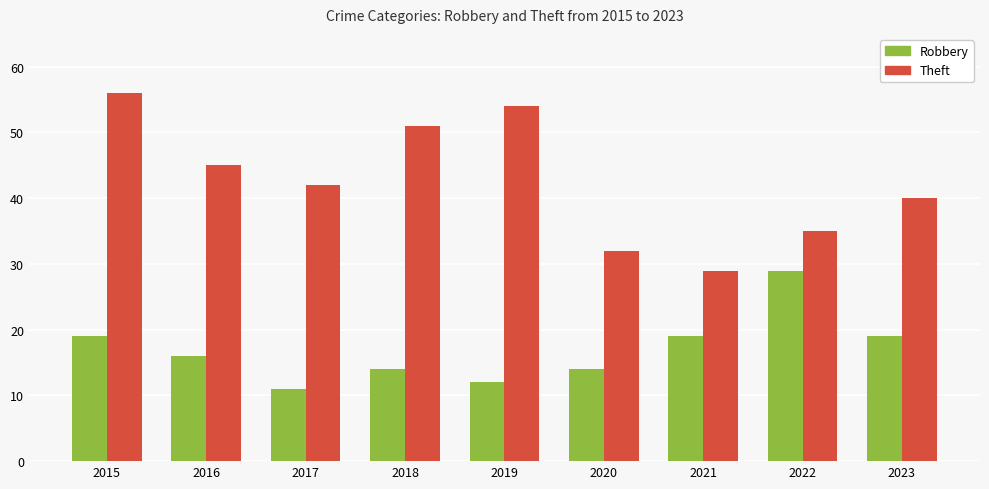

Reading left to right, what are all the values shown in this chart?

Robbery: 2015=19	2016=16	2017=11	2018=14	2019=12	2020=14	2021=19	2022=29	2023=19
Theft: 2015=56	2016=45	2017=42	2018=51	2019=54	2020=32	2021=29	2022=35	2023=40